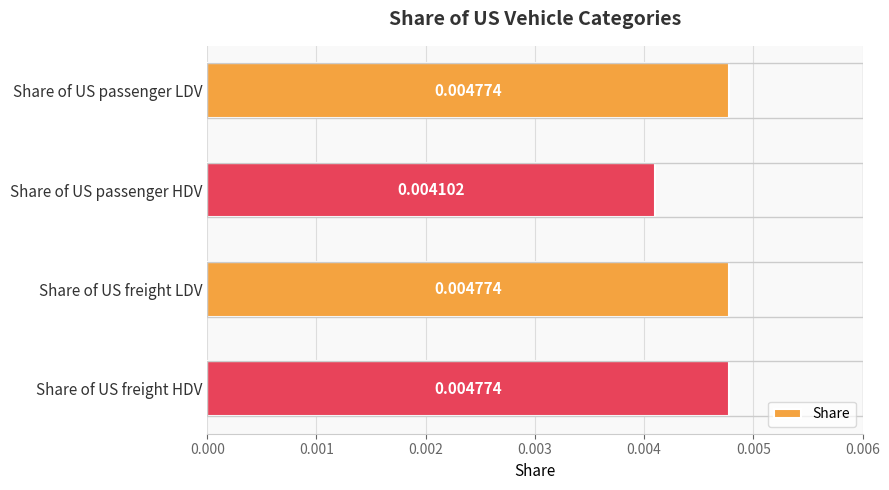

Between Share of US freight LDV and Share of US passenger HDV, which is larger?

Share of US freight LDV